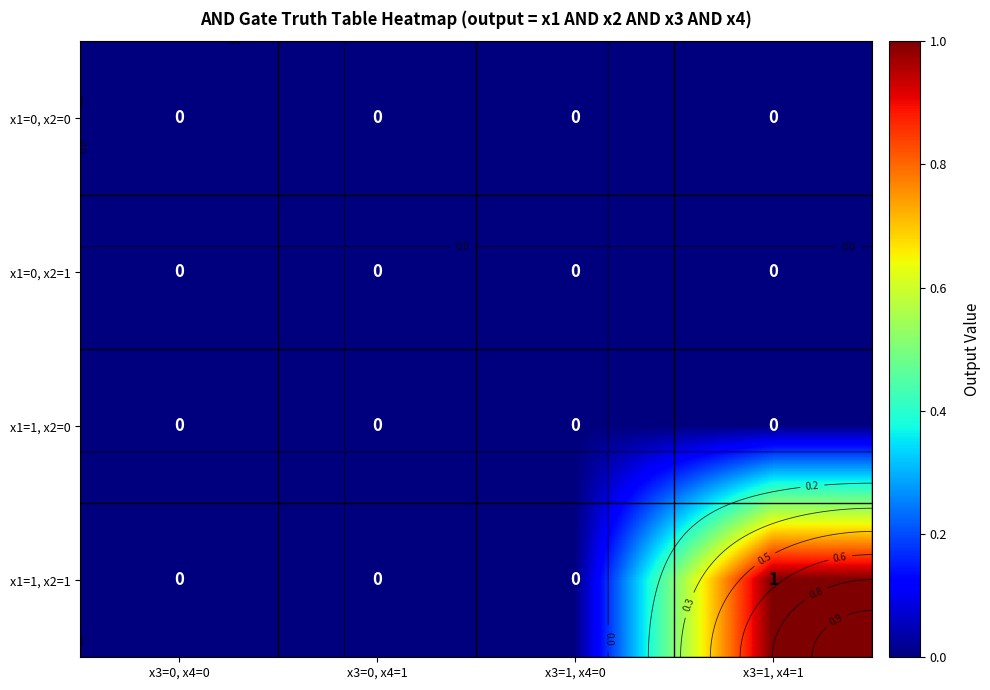

The x1=1, x2=0 series shows 0 at x3=1, x4=1. True or false?

True